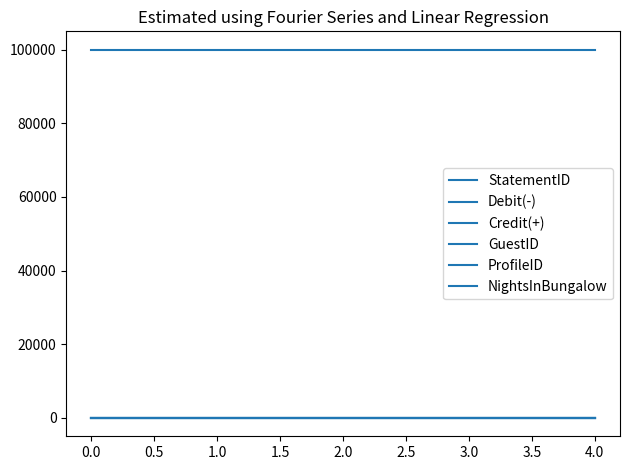

Is this an area chart (filled region under the line)?

No